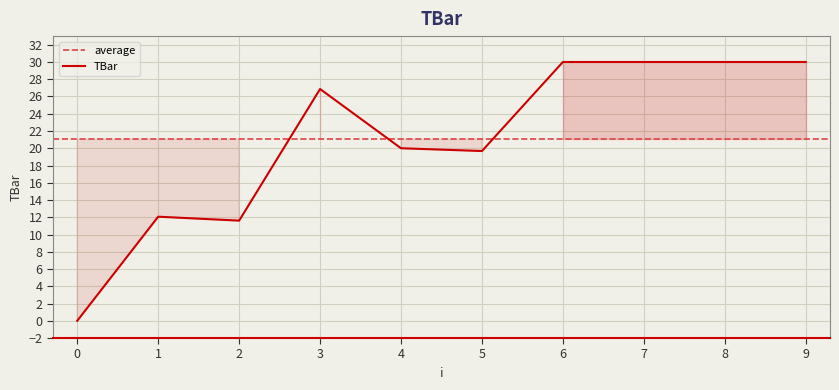

At which label does the data first exceed 26?

3